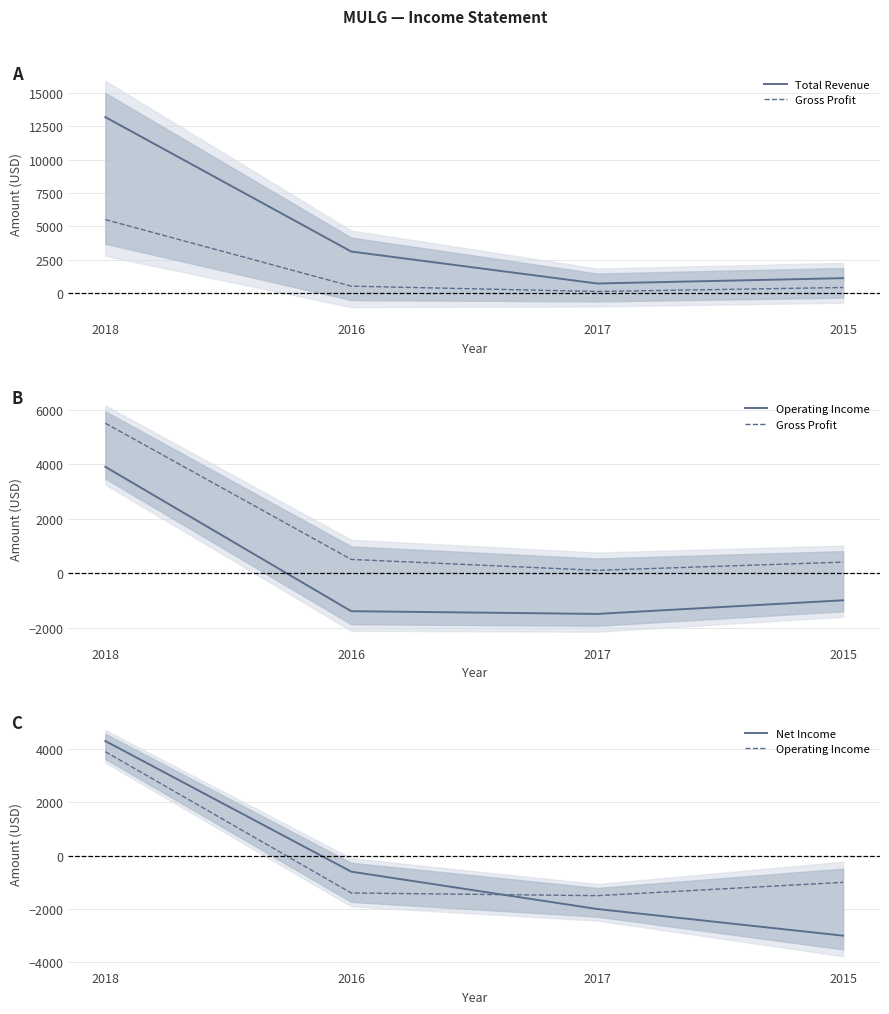

What is the label of the 3rd point from the right?

2016